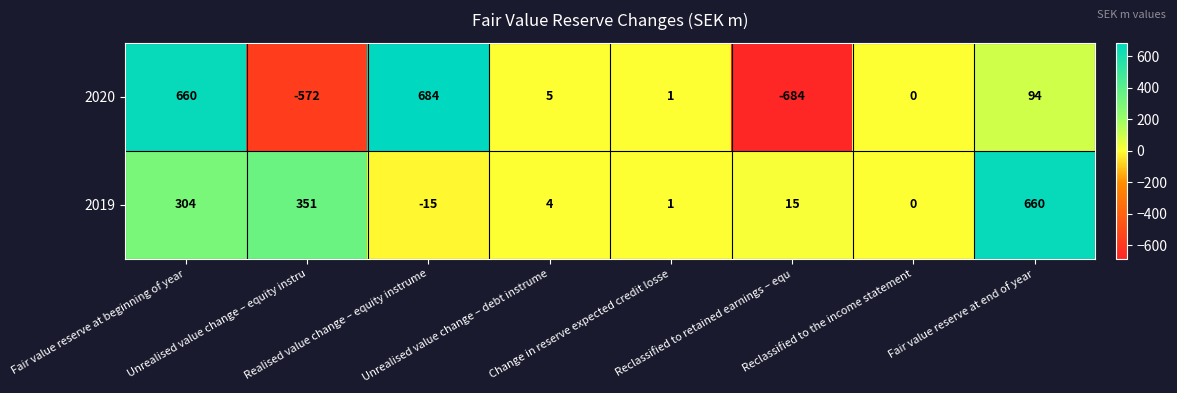

At how many categories does at least one series exceed 374?

3